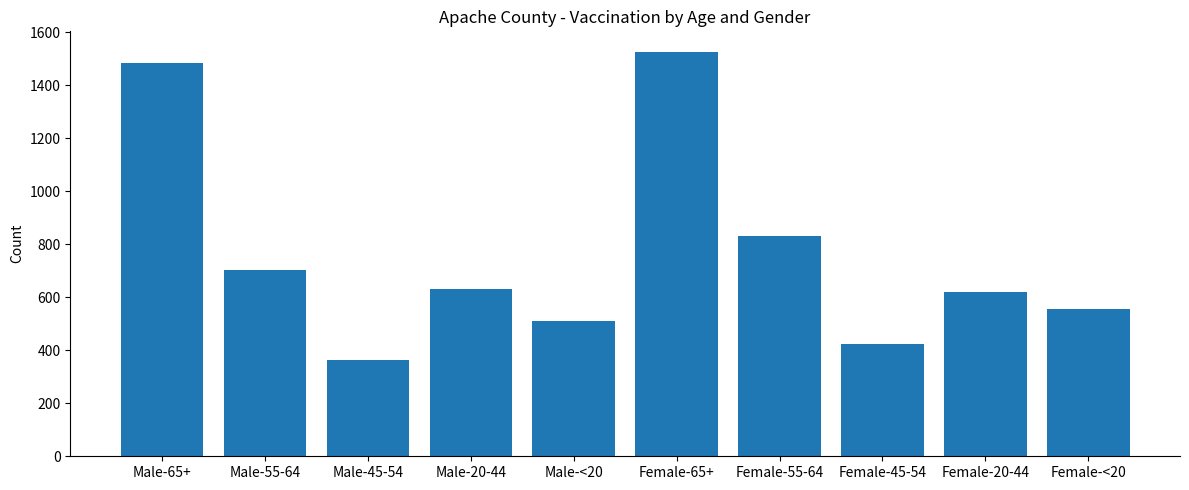

How many bars are there in total?

10